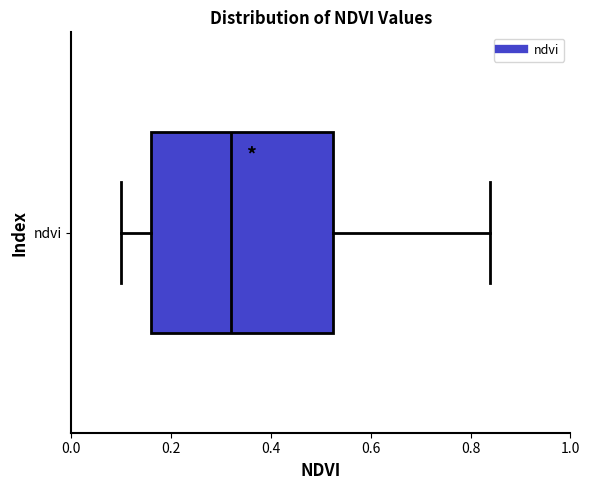

Where does the right whisker of the box for ndvi end on the x-axis? The values are not printed on the chart, so give them approximately, as read against the axis.

0.84